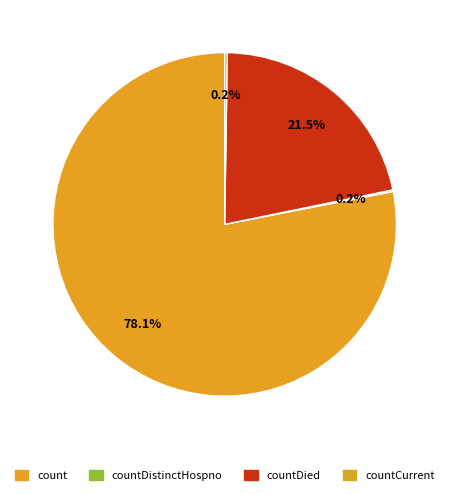

Is there a majority slice in this chart?

Yes